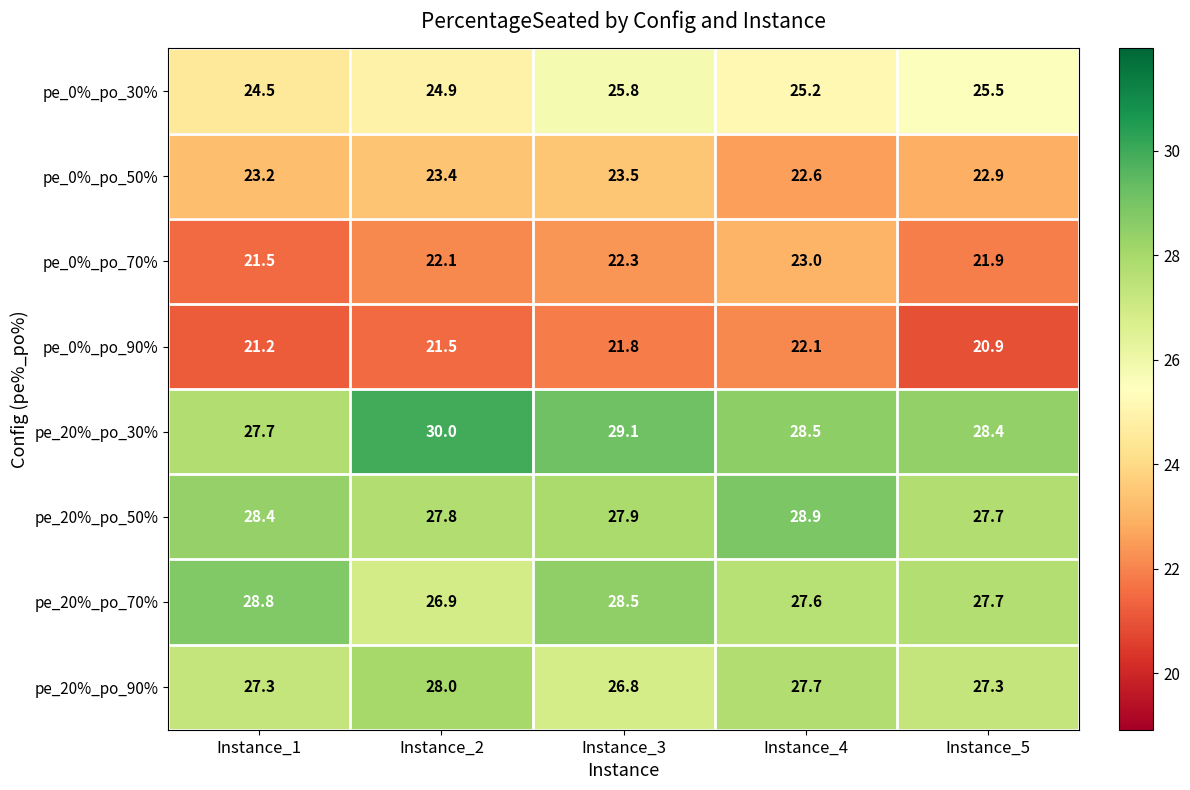

True or false: pe_0%_po_30% has a value of 24.5 at Instance_1.

True